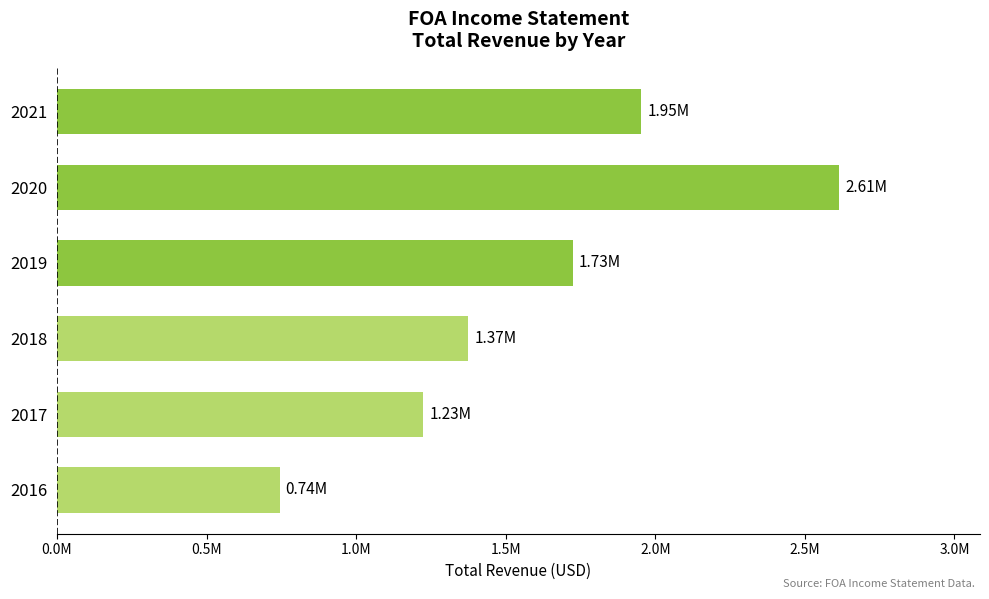

Rank the categories by value from lowest to highest.

2016, 2017, 2018, 2019, 2021, 2020